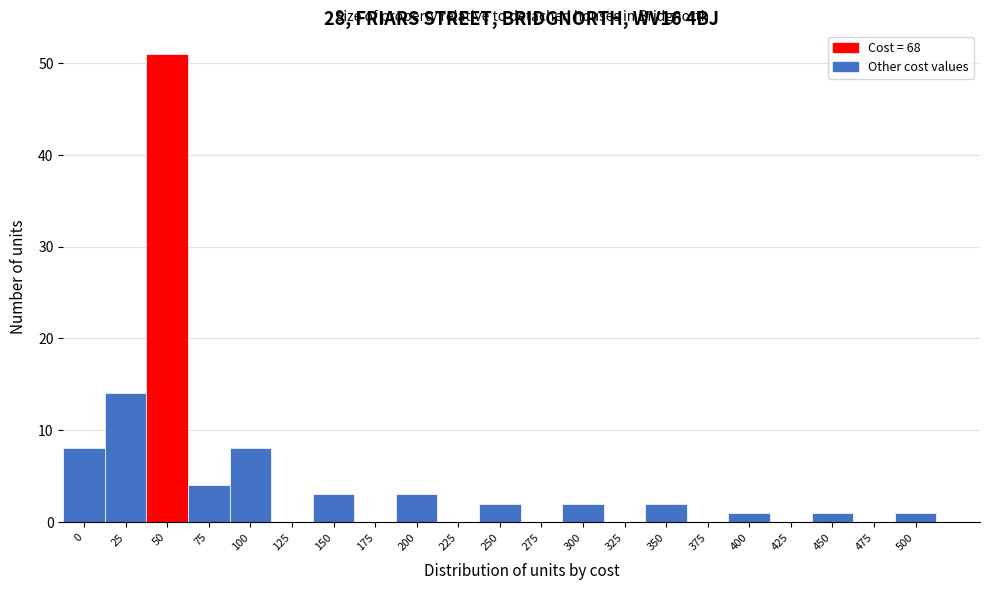

Reading left to right, extract all data points from this chart.

0=8	25=14	50=51	75=4	100=8	125=0	150=3	175=0	200=3	225=0	250=2	275=0	300=2	325=0	350=2	375=0	400=1	425=0	450=1	475=0	500=1